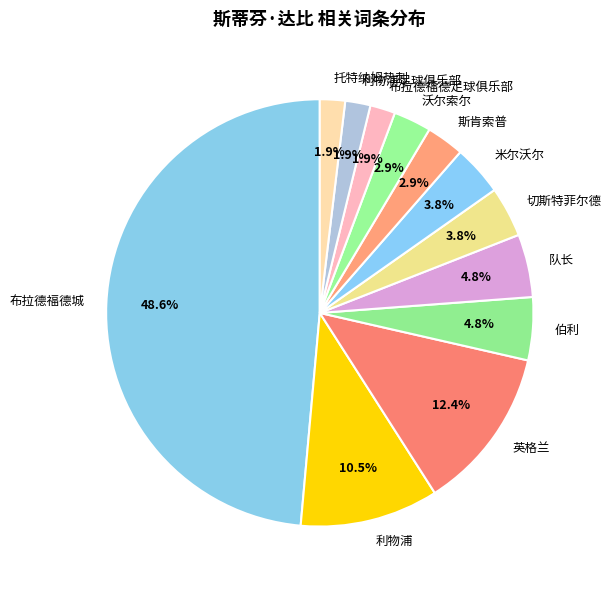

Does 英格兰 account for over 50% of the chart?

No